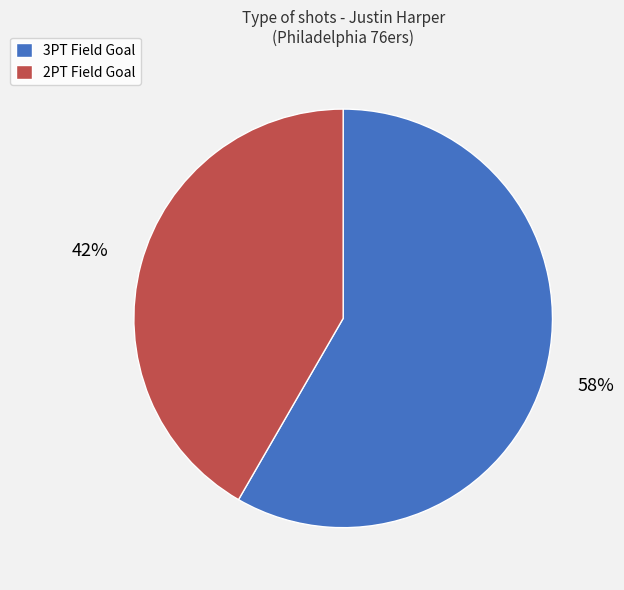

Is there any slice that represents more than half of the pie?

Yes